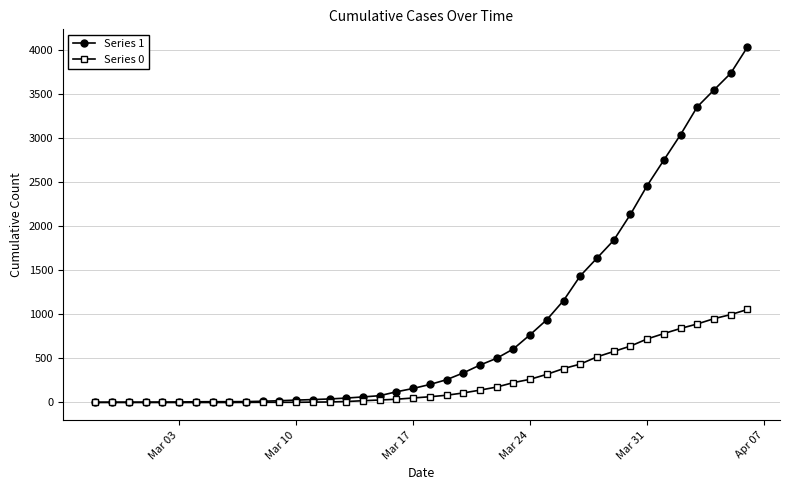

At how many categories does at least one series exceed 2391?

7